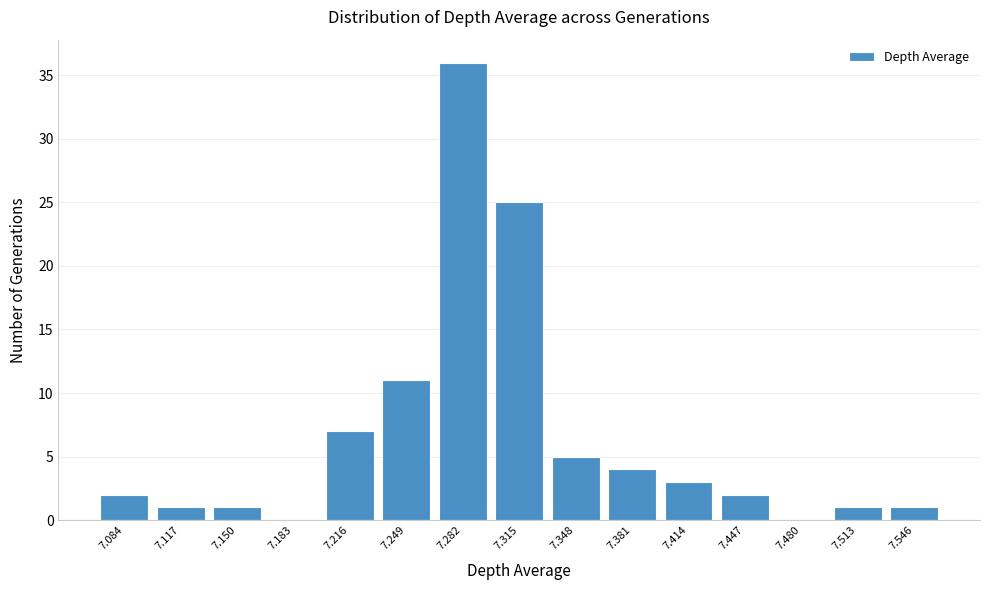

Reading left to right, transcribe all the data shown in this chart.

7.084=2	7.117=1	7.150=1	7.183=0	7.216=7	7.249=11	7.282=36	7.315=25	7.348=5	7.381=4	7.414=3	7.447=2	7.480=0	7.513=1	7.546=1